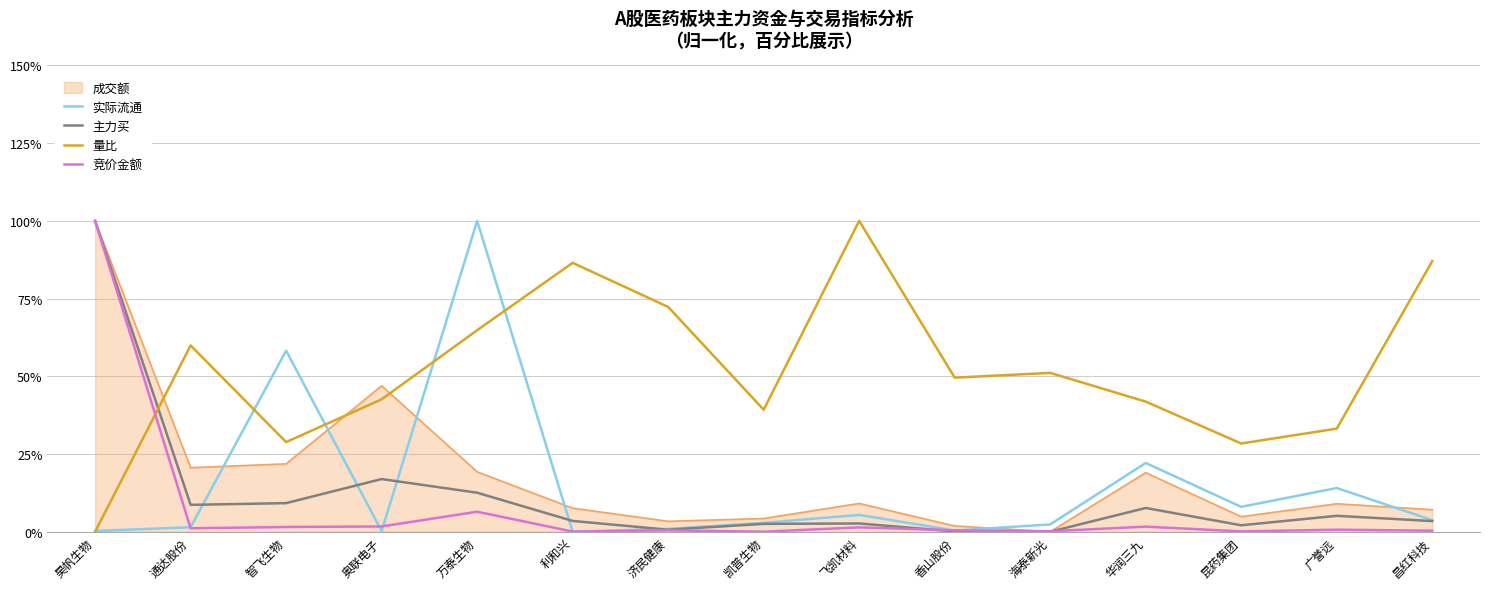

What is the sum of all 竞价金额 values?

115.9